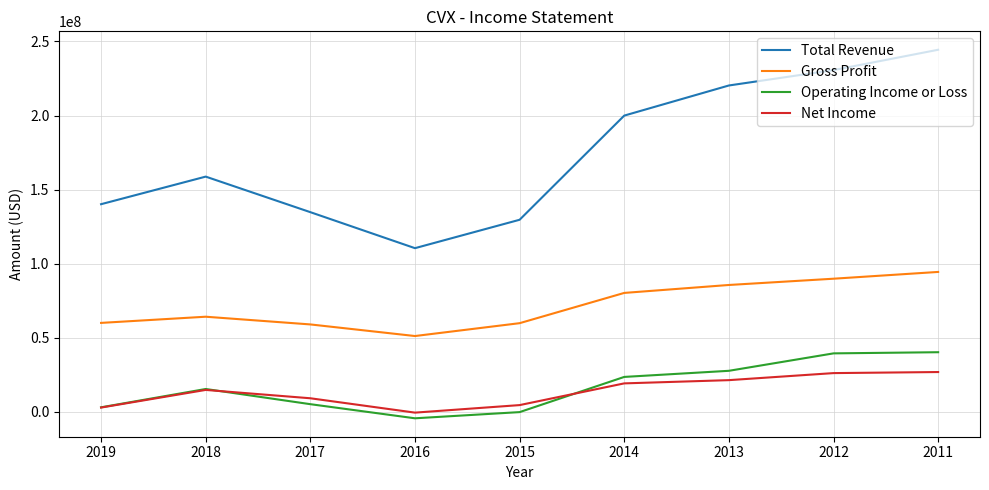

The value of Total Revenue at 2015 is 129648000. True or false?

True